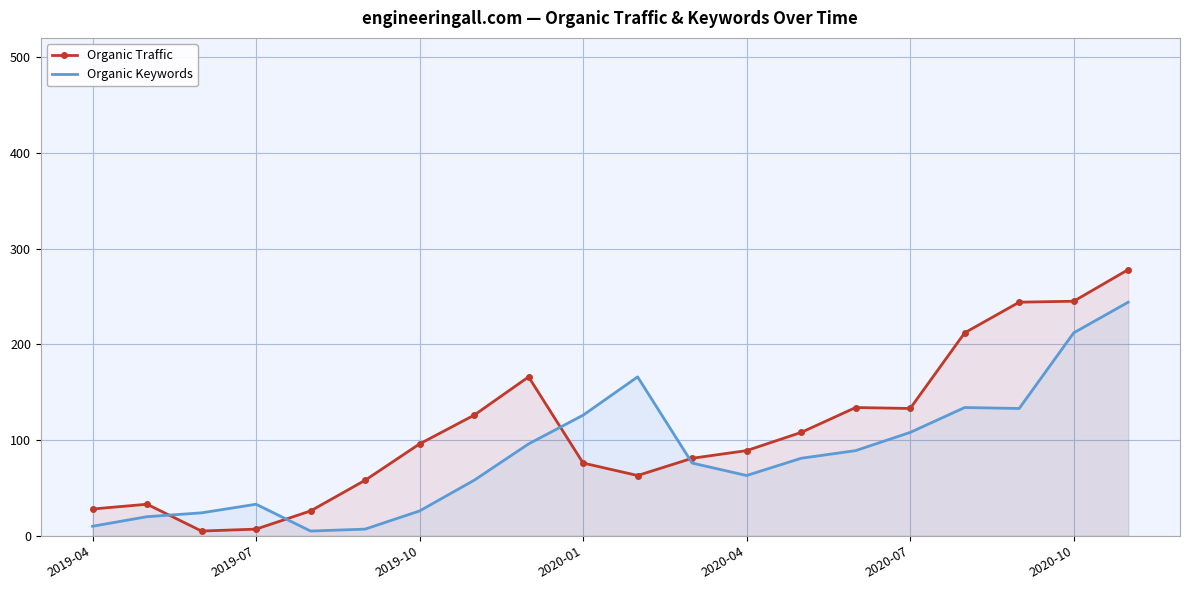

Rank the series by their average value, from highest to lowest.

Organic Traffic, Organic Keywords